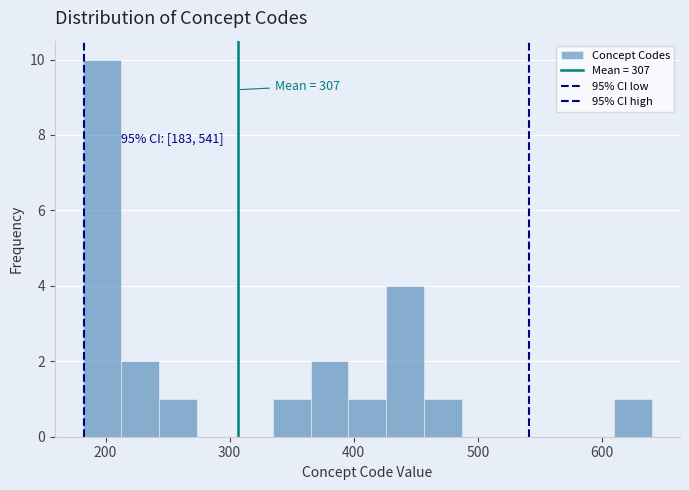

Around what value on the x-axis is the tallest bar? Give the approximate position of its centre, as read against the axis.

200